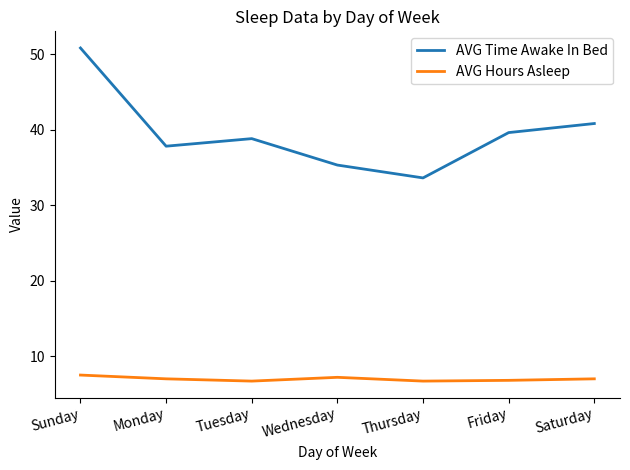

List the series in order of their overall mean, highest first.

AVG Time Awake In Bed, AVG Hours Asleep